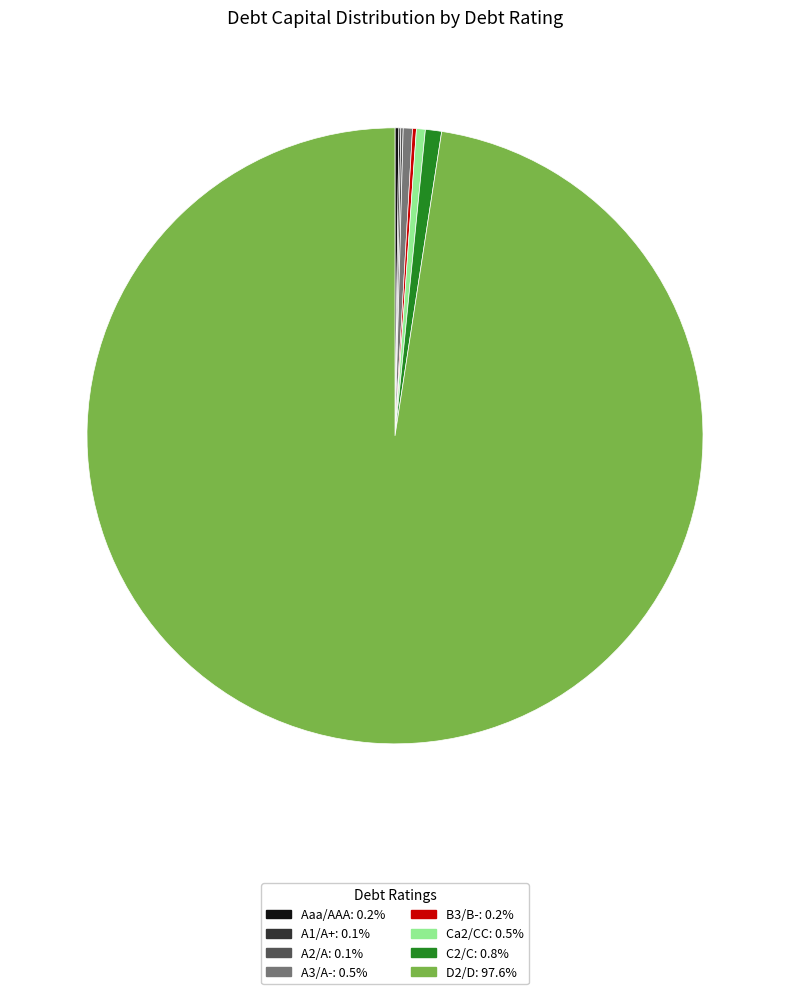

Does C2/C account for over 50% of the chart?

No